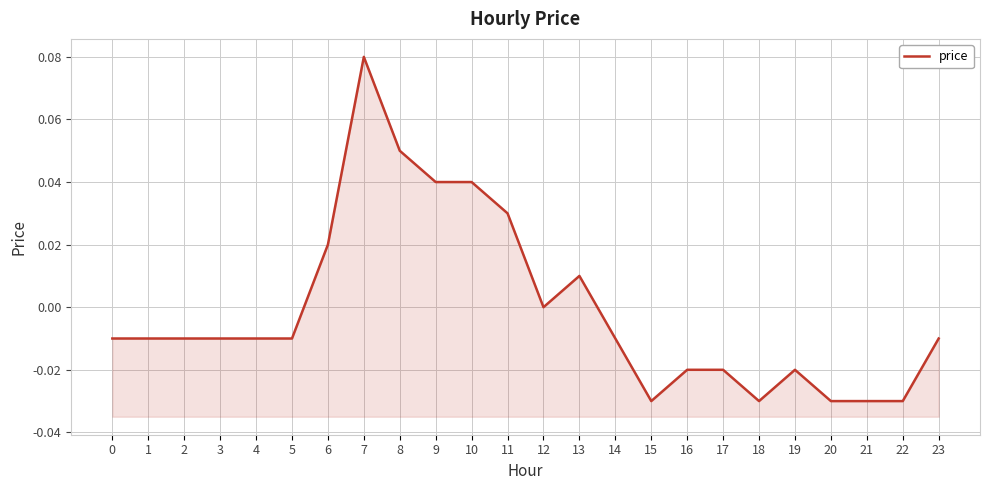

Reading left to right, transcribe all the data shown in this chart.

0=-0.0	1=-0.0	2=-0.0	3=-0.0	4=-0.0	5=-0.0	6=0.0	7=0.1	8=0.1	9=0.0	10=0.0	11=0.0	12=0.0	13=0.0	14=-0.0	15=-0.0	16=-0.0	17=-0.0	18=-0.0	19=-0.0	20=-0.0	21=-0.0	22=-0.0	23=-0.0